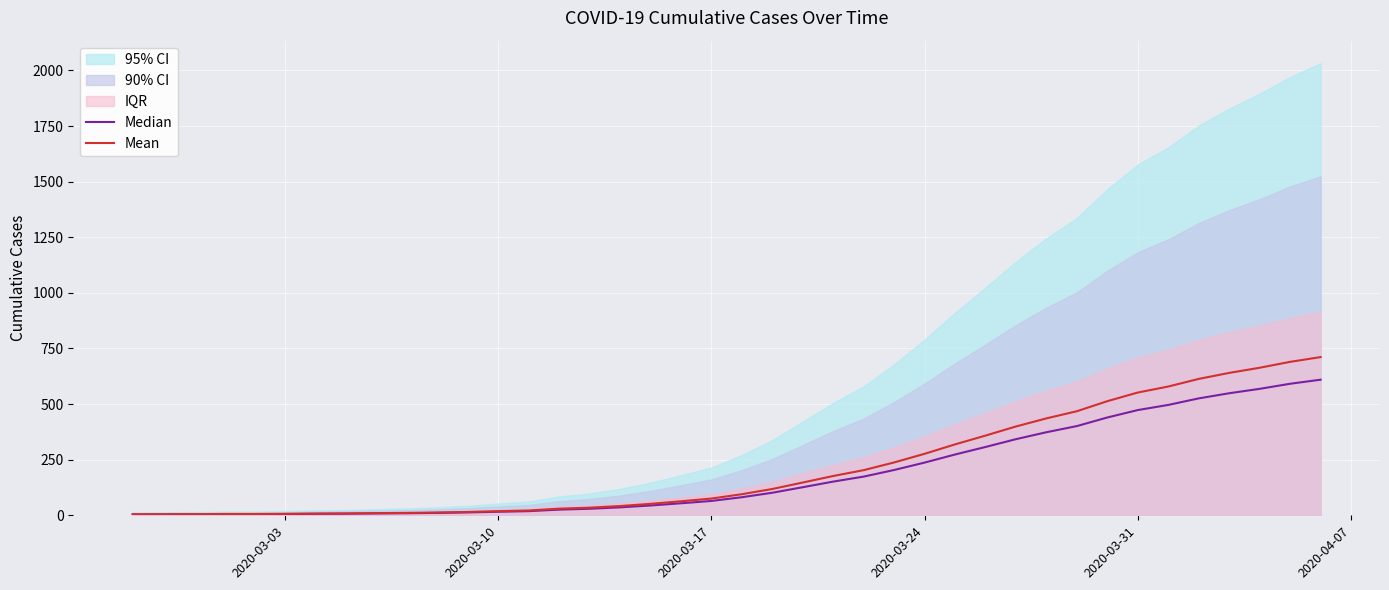

True or false: Mean and Median intersect in this chart.

False